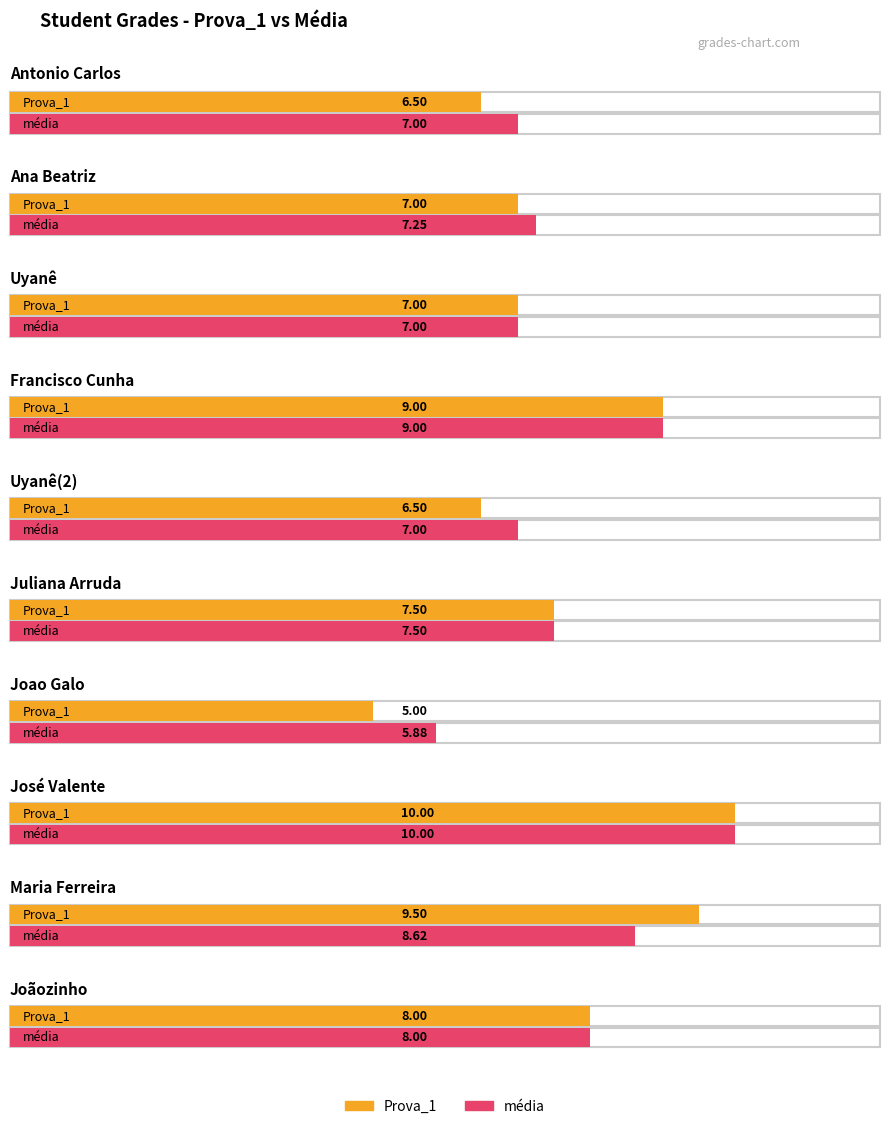

Rank the series by their average value, from highest to lowest.

média, Prova_1